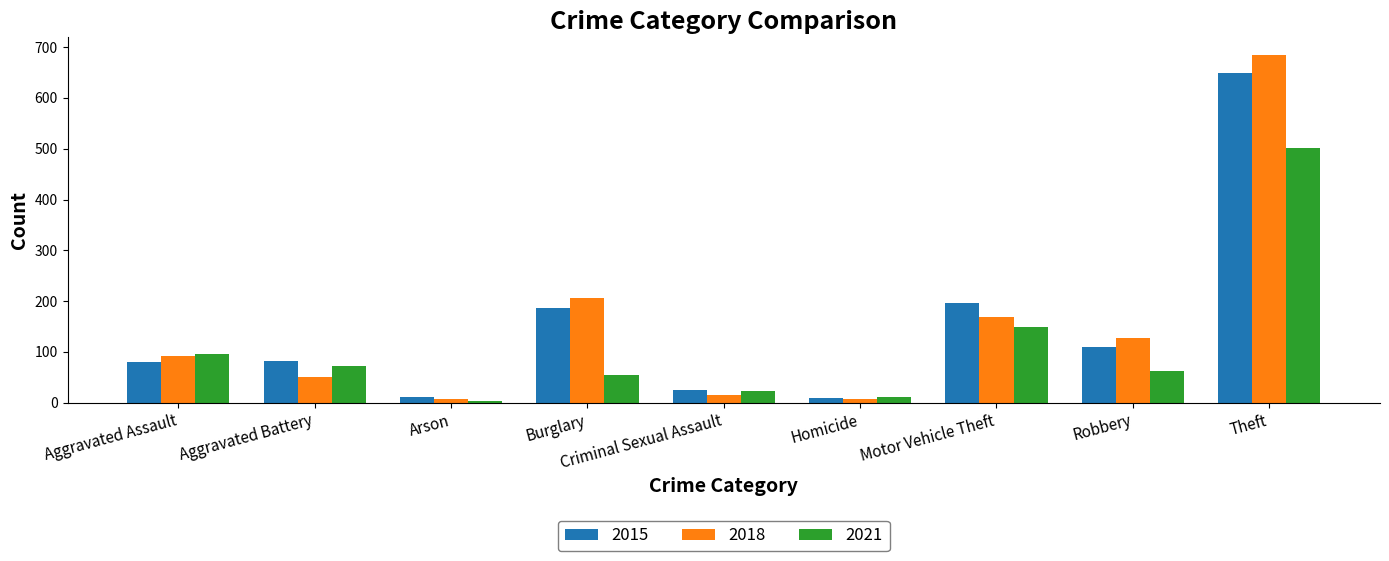

Count the number of data series in this chart.

3